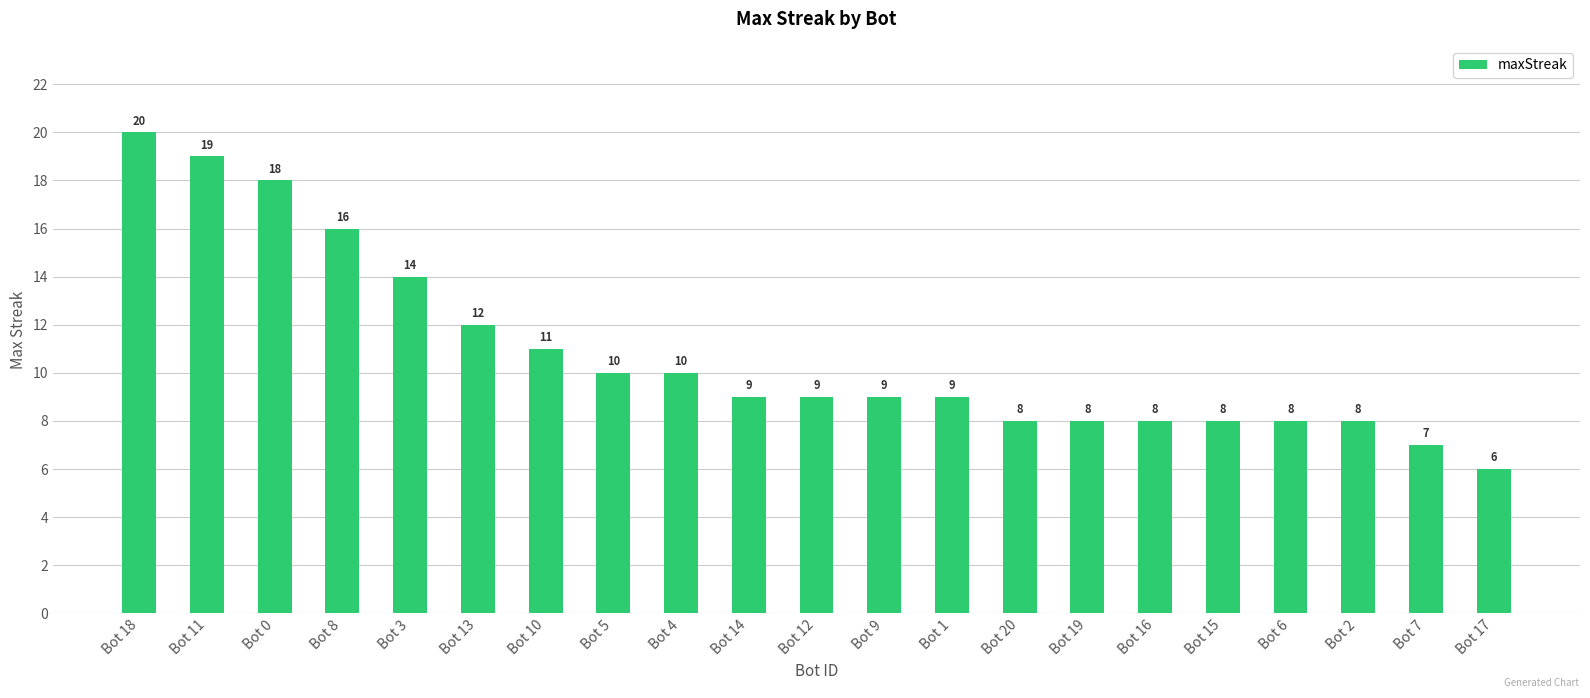

Does the chart contain any negative values?

No